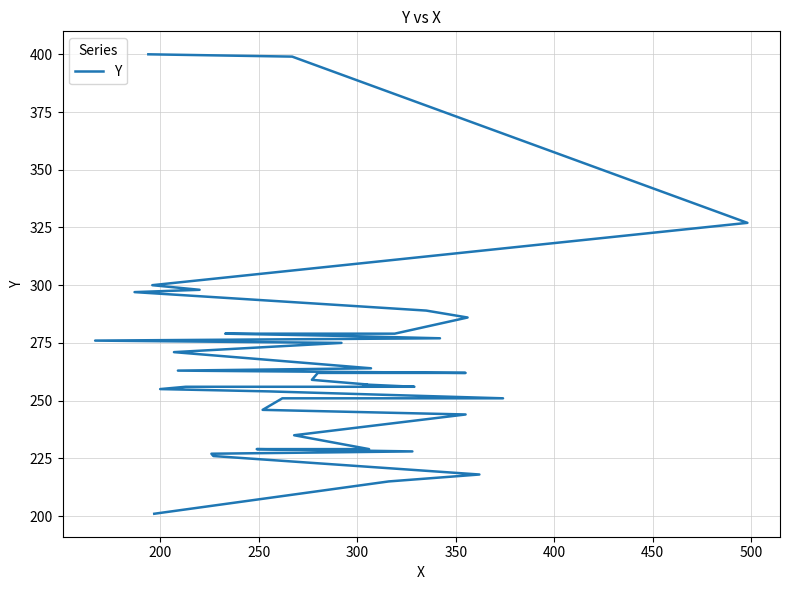

What is the maximum value shown in the chart?

400